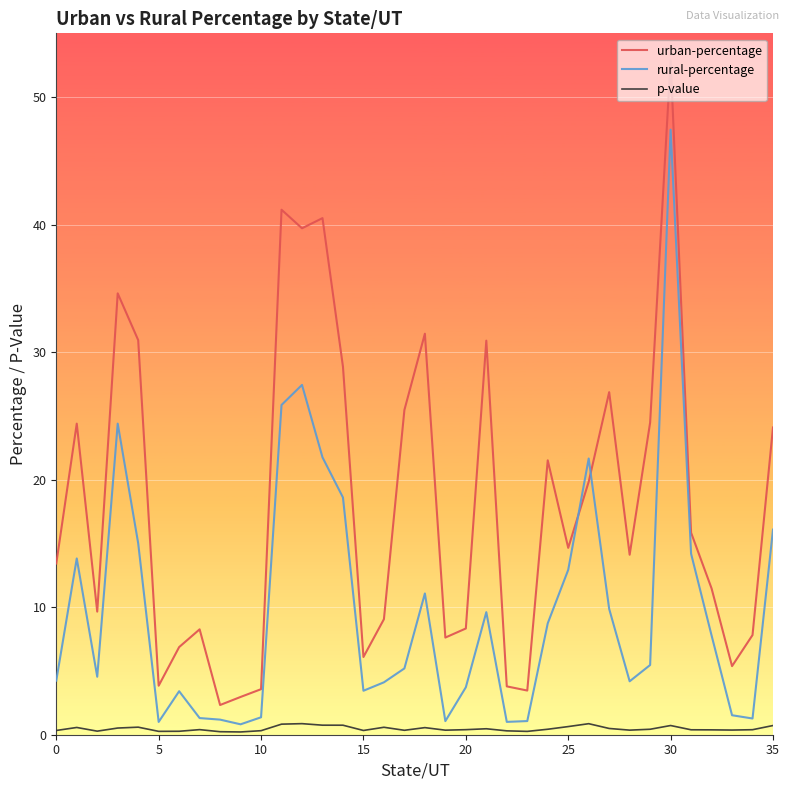

Rank the series by their maximum value, from lowest to highest.

p-value, rural-percentage, urban-percentage